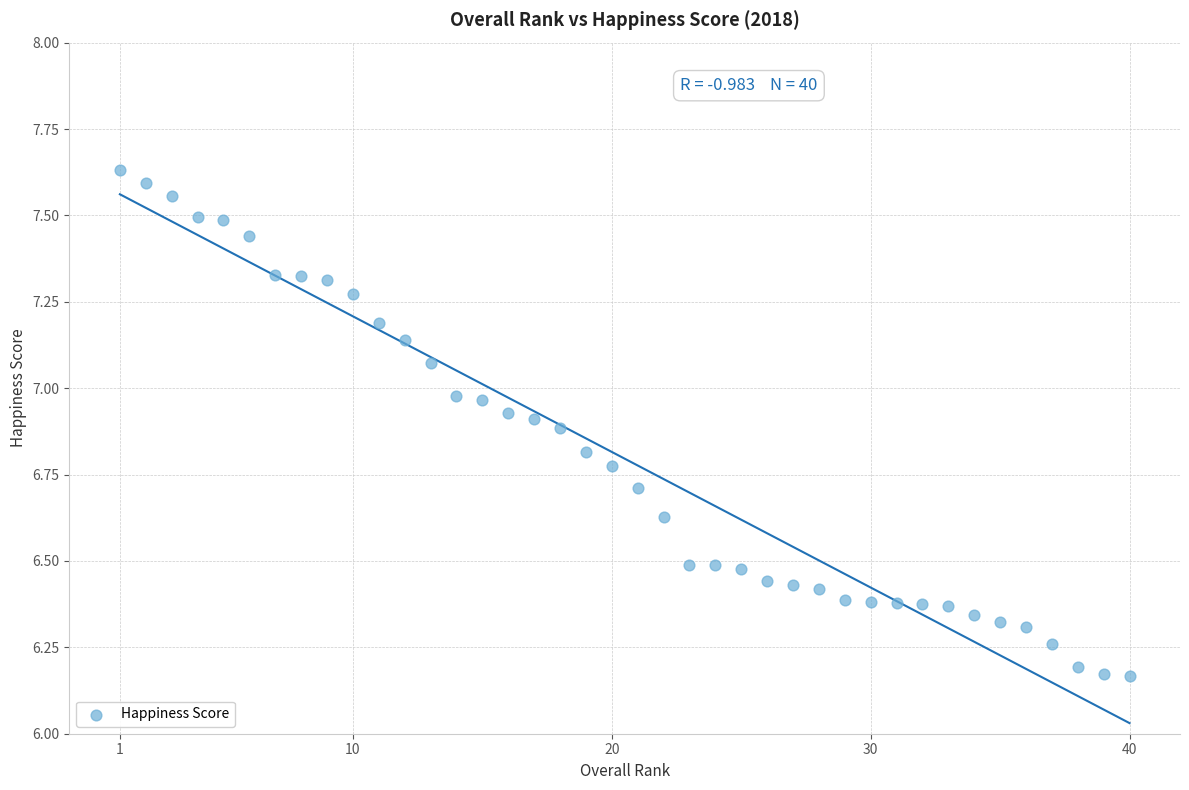

What is the range of X values (max minus min)?

39.0